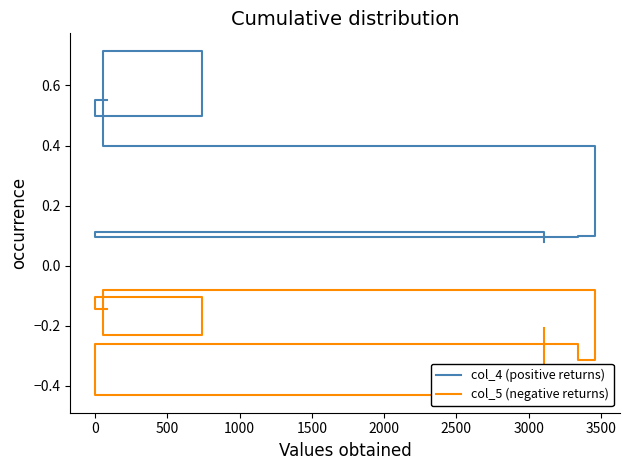

What is the difference between the maximum and second lowest values in the col_4 (positive returns) series?

0.6